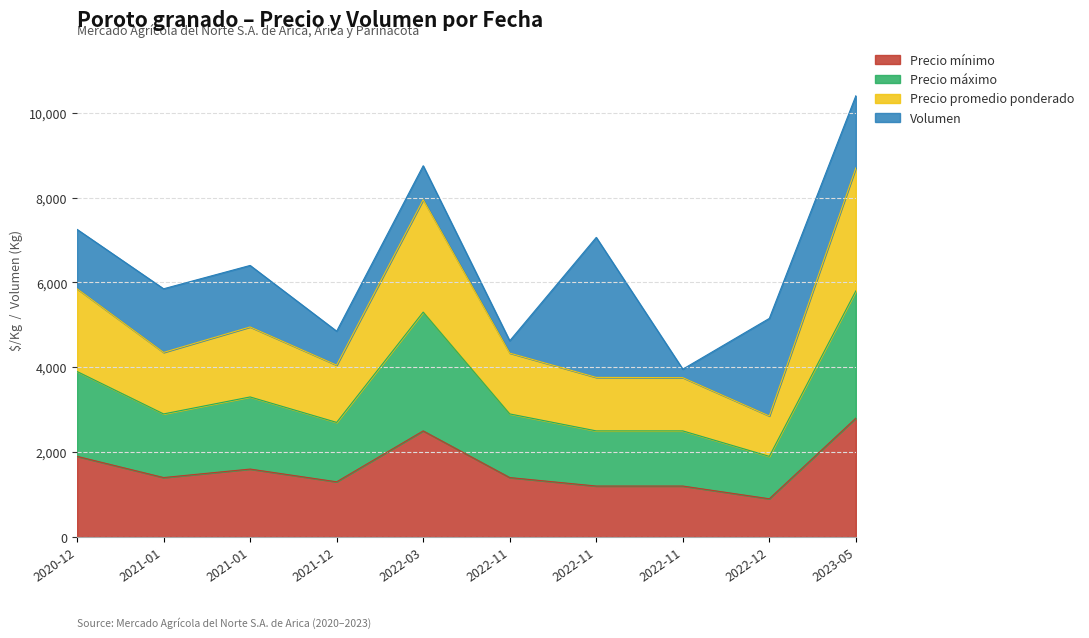

What is the spread (max minus min) of values at 2022-11?

2934